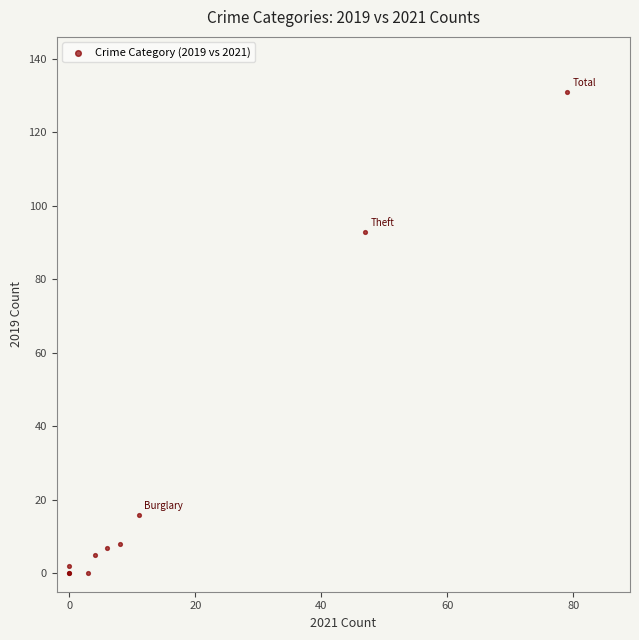

What Y value in the scatter plot is closest to 65?

93